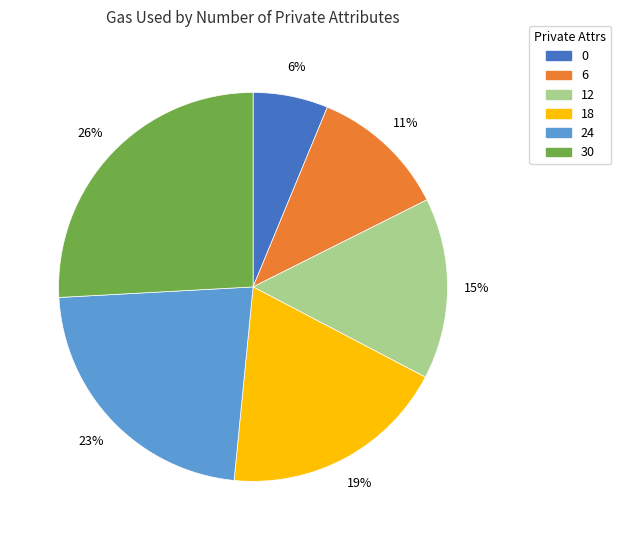

What percentage is the 30 slice, to the nearest percent?

26%